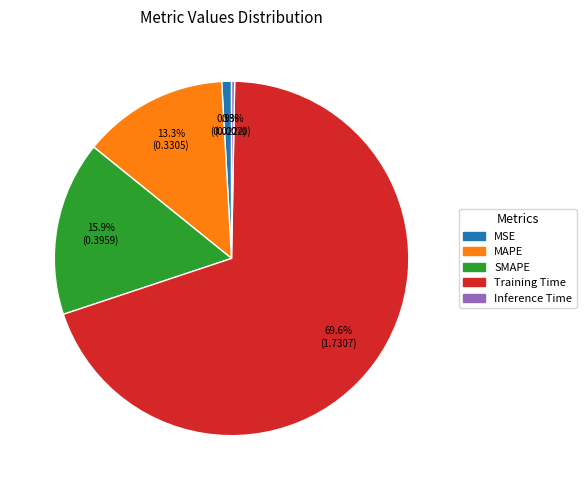

Does MSE account for over 50% of the chart?

No